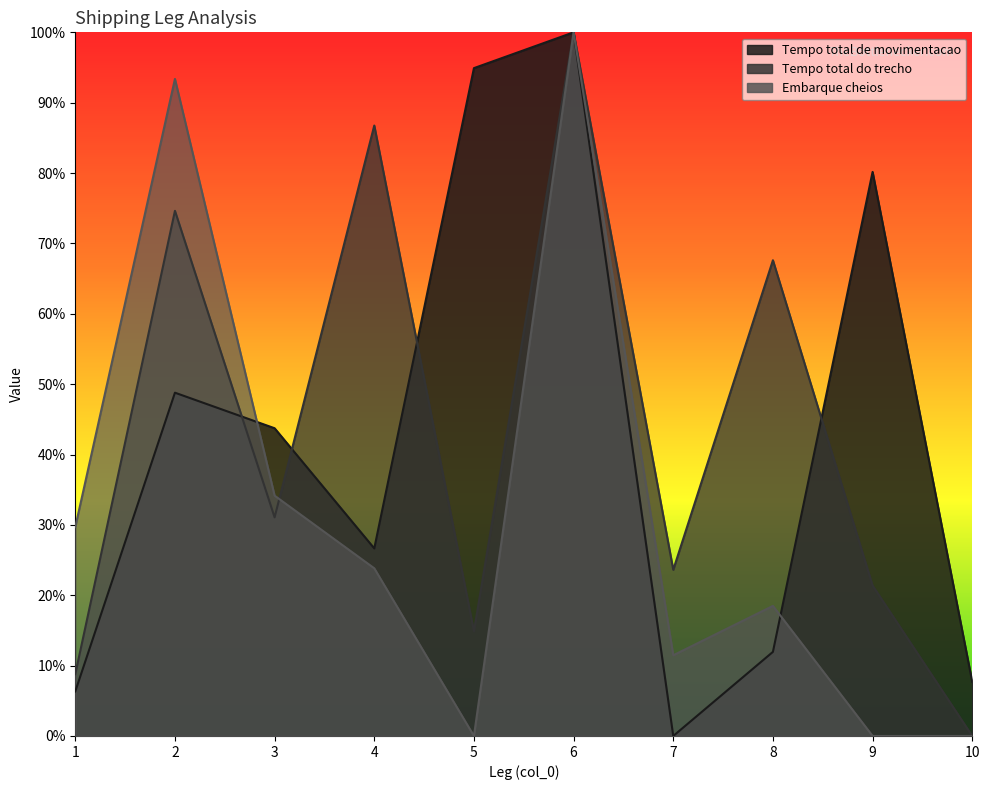

Which series has the largest range (max minus min)?

Tempo total de movimentacao